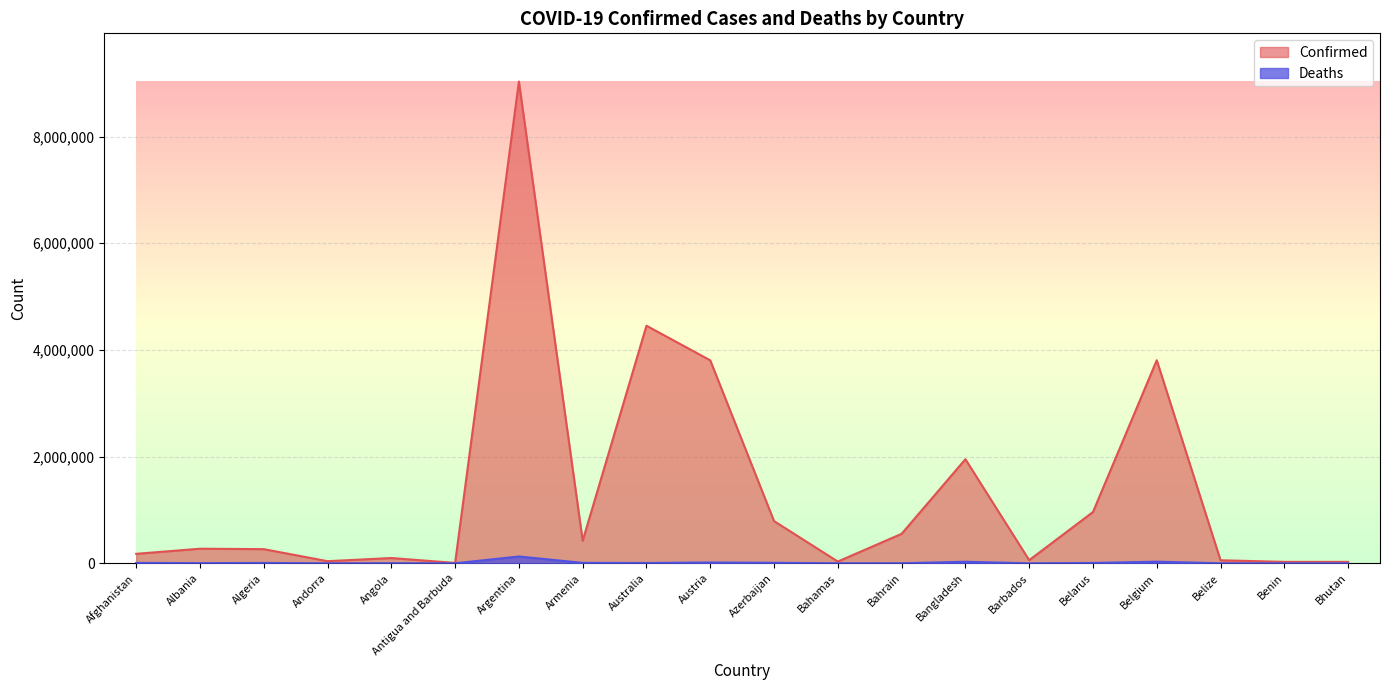

What are all the series names shown in the legend?

Confirmed, Deaths